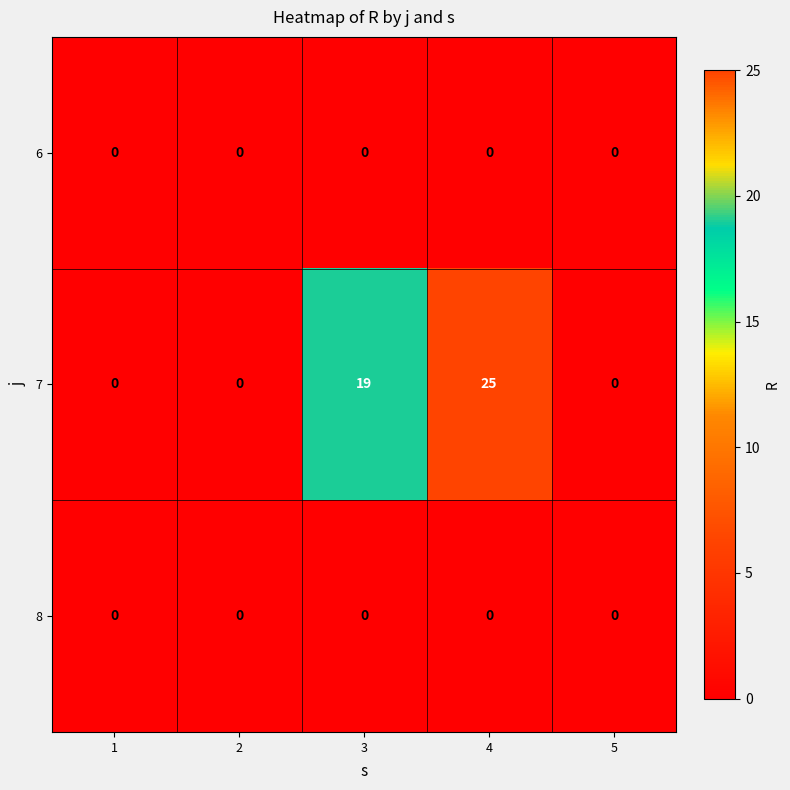

At which category does the chart reach its peak across all series?

4